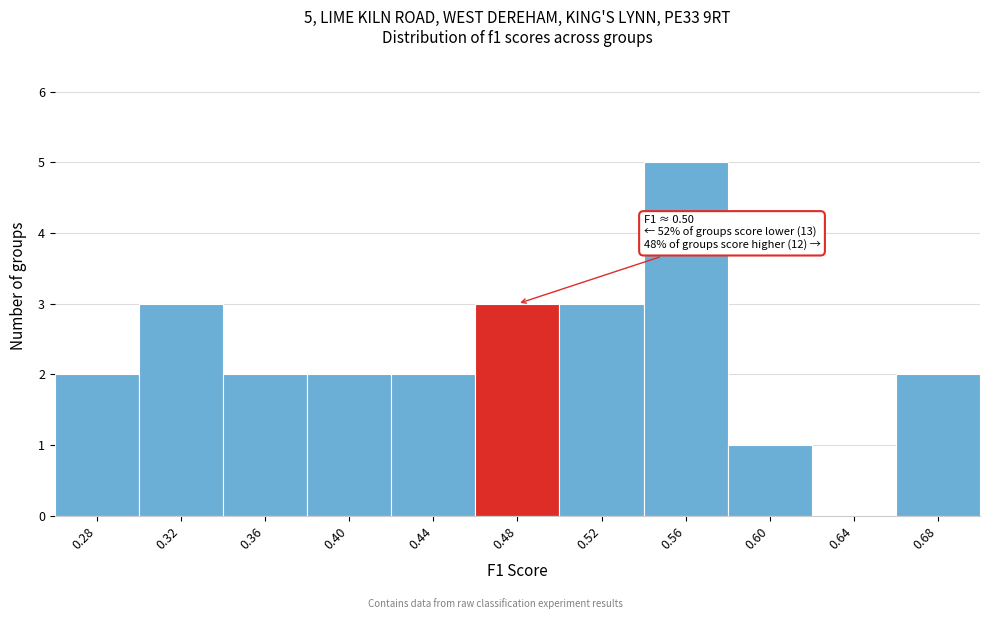

Reading left to right, extract all data points from this chart.

0.28=2	0.32=3	0.36=2	0.40=2	0.44=2	0.48=3	0.52=3	0.56=5	0.60=1	0.64=0	0.68=2